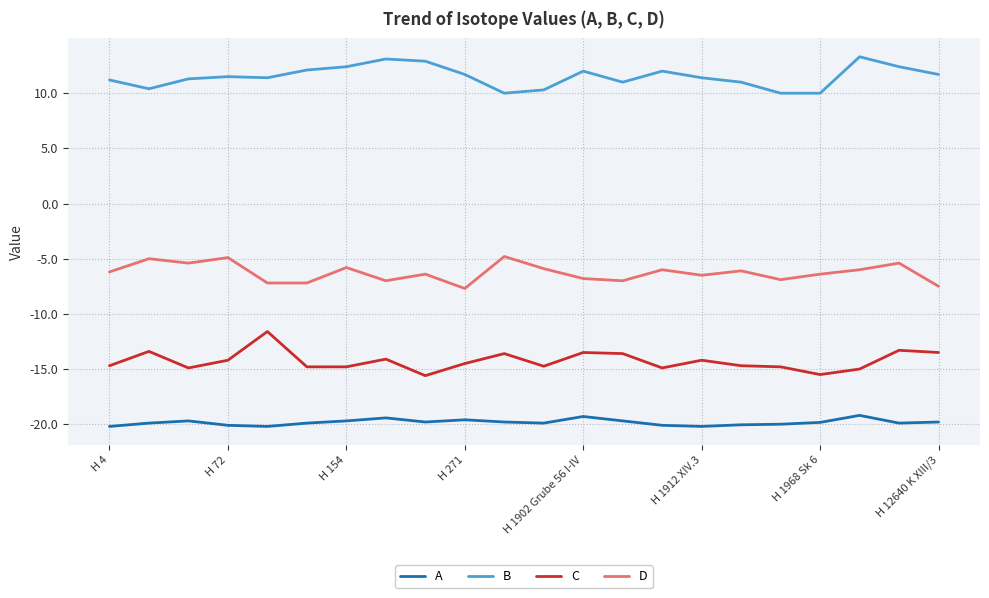

True or false: D and C intersect in this chart.

False